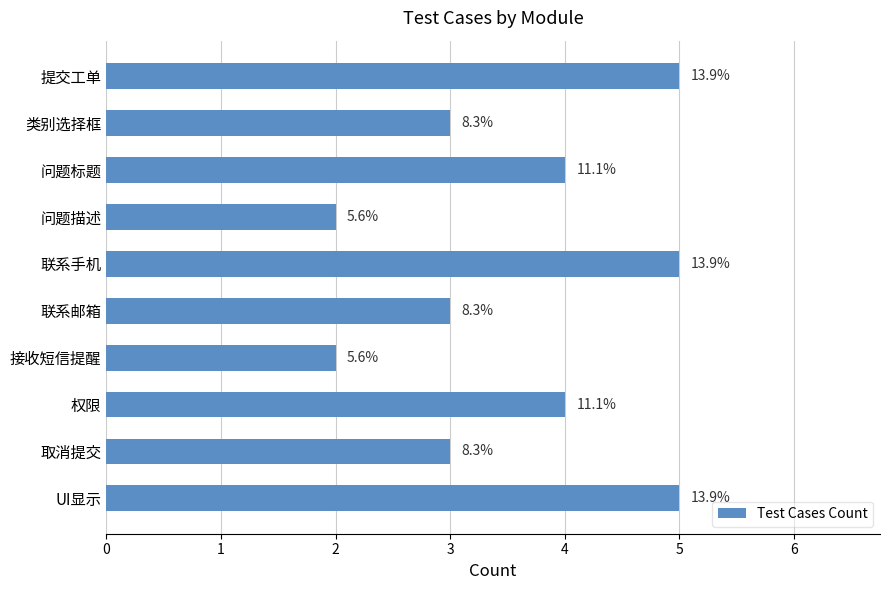

How many bars are there in total?

10